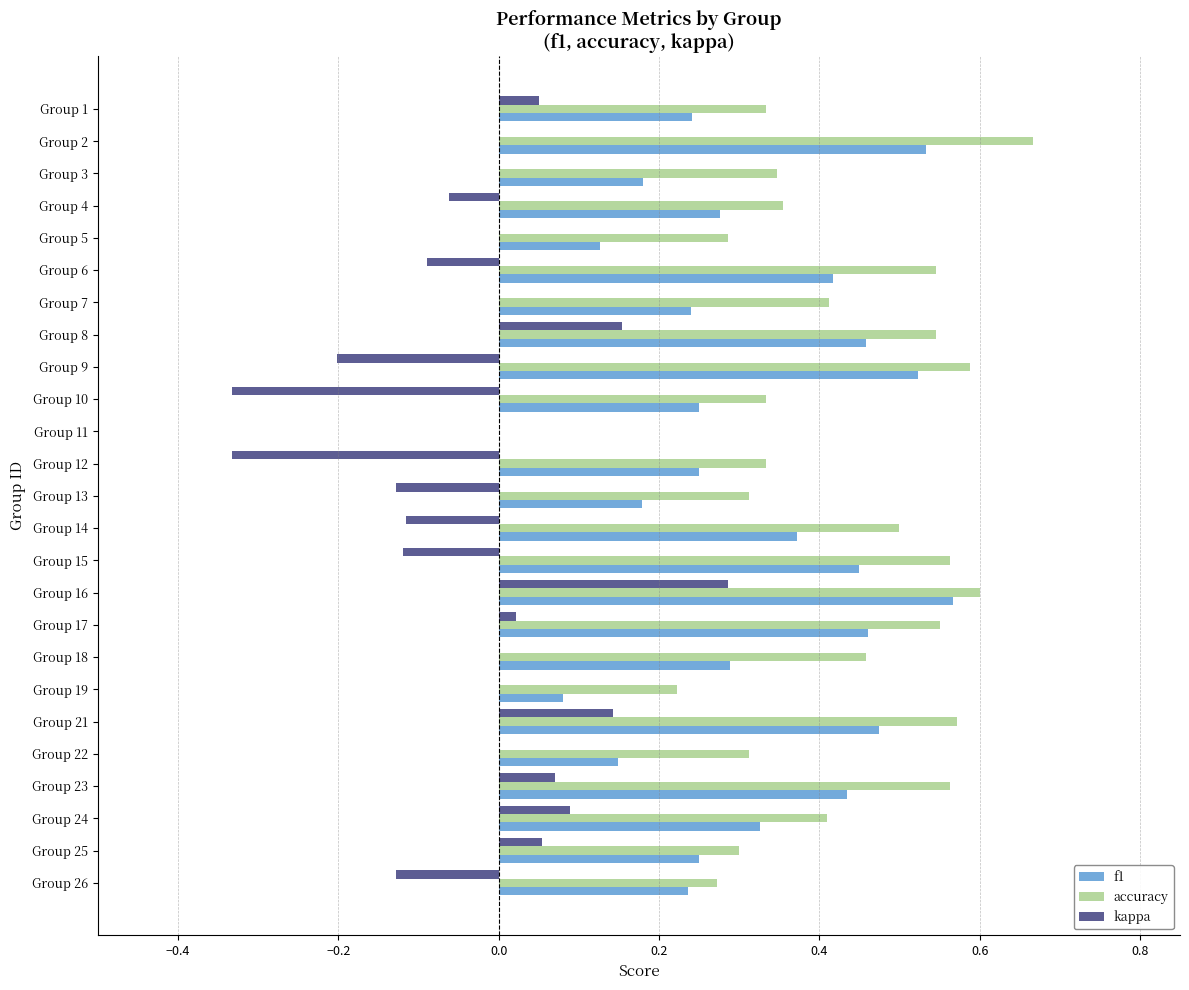

Which category has the highest value across all series?

Group 2